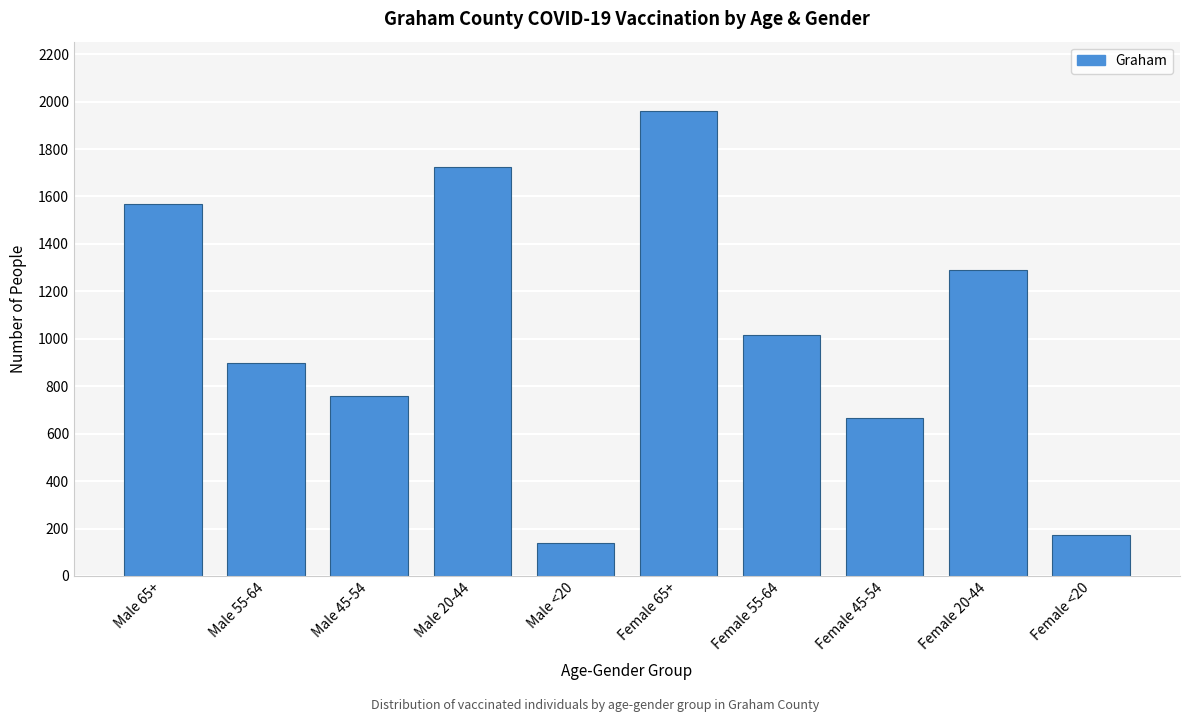

Reading left to right, transcribe all the data shown in this chart.

1570	897	759	1723	140	1959	1015	665	1290	171